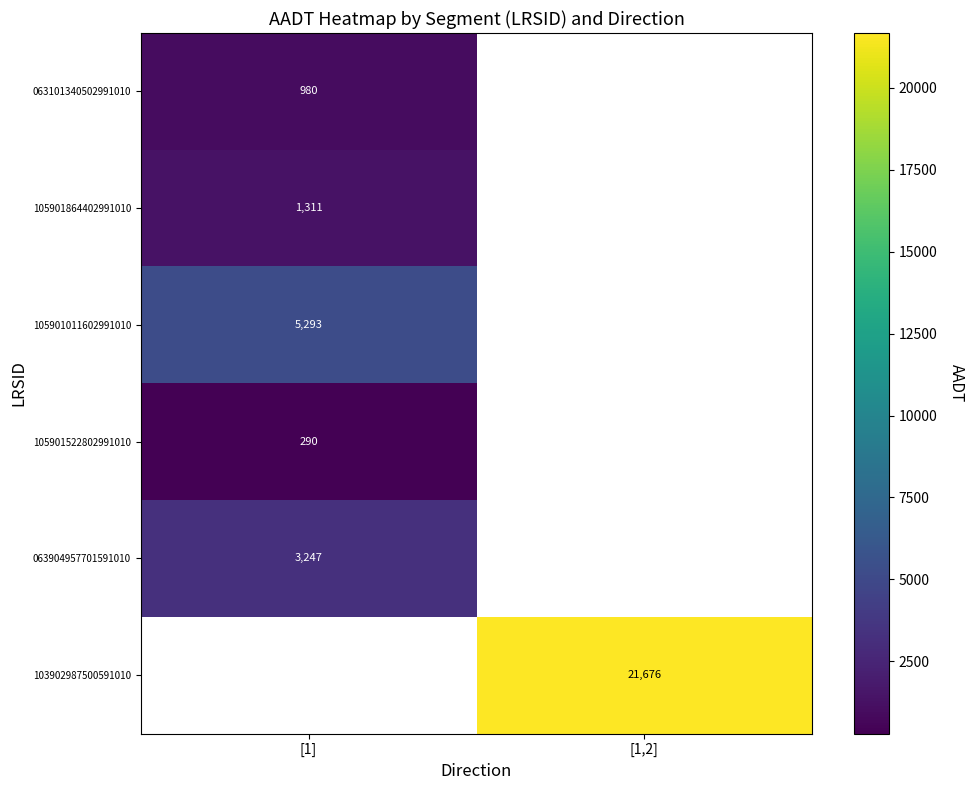

The value of 105901864402991010 at [1] is 758. True or false?

False